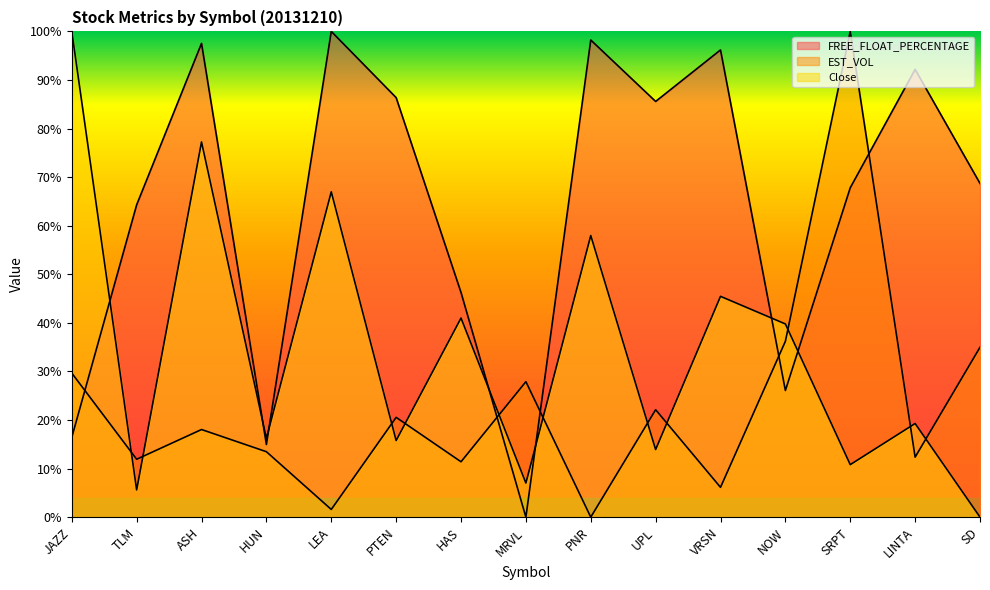

At which category is the sum across all series the highest?

ASH